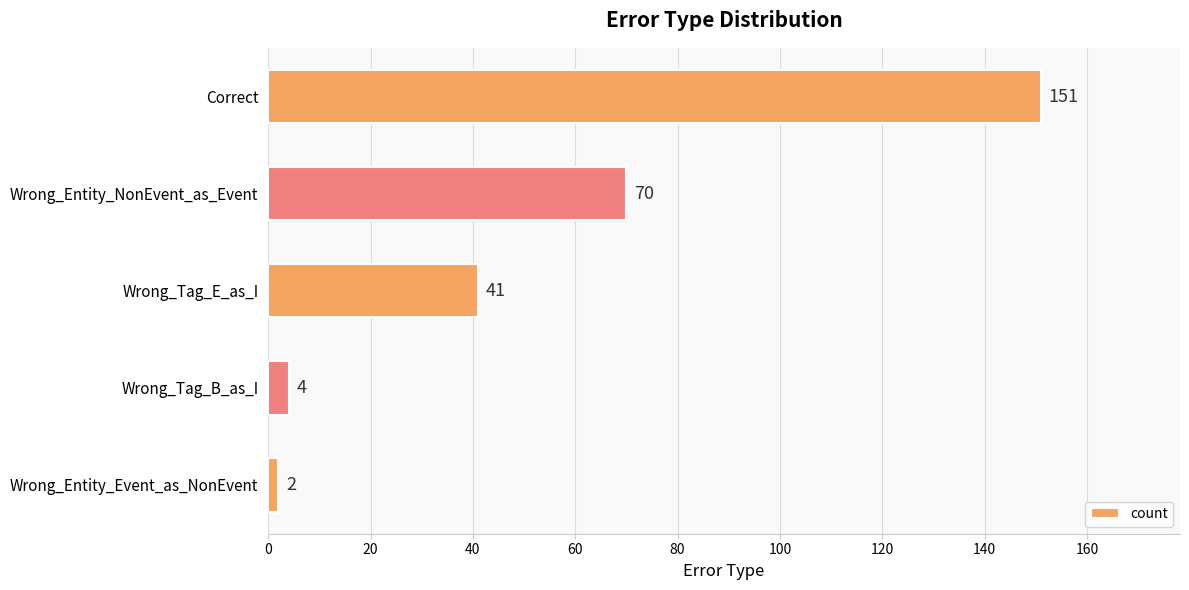

Are the bars horizontal?

Yes